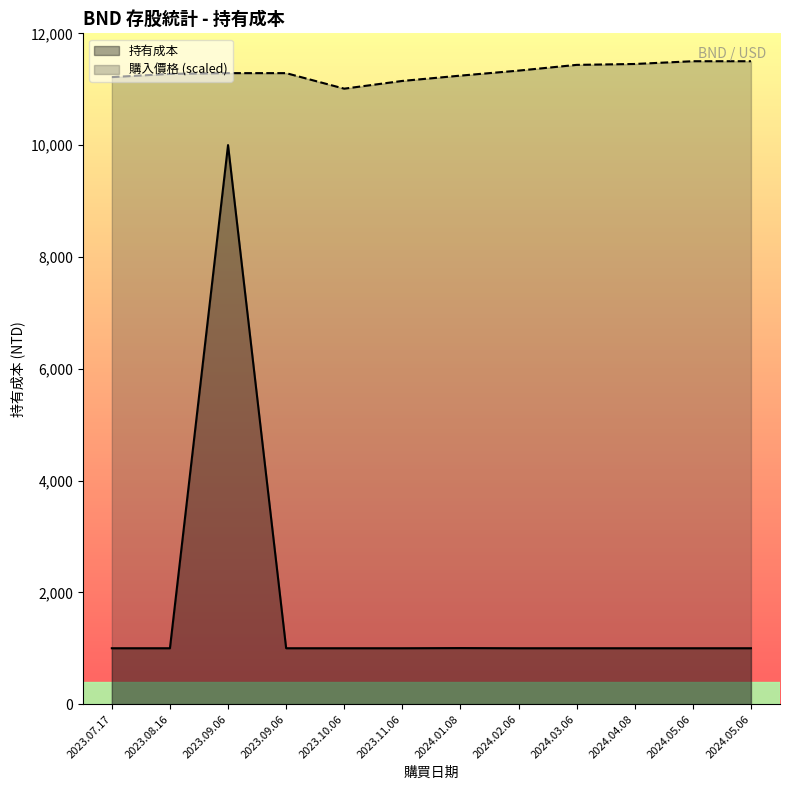

Reading right to left, what are all the values shown in this chart?

1000	1000	1000	1000	1000	1003	1000	1000	1000	10001	1000	1000